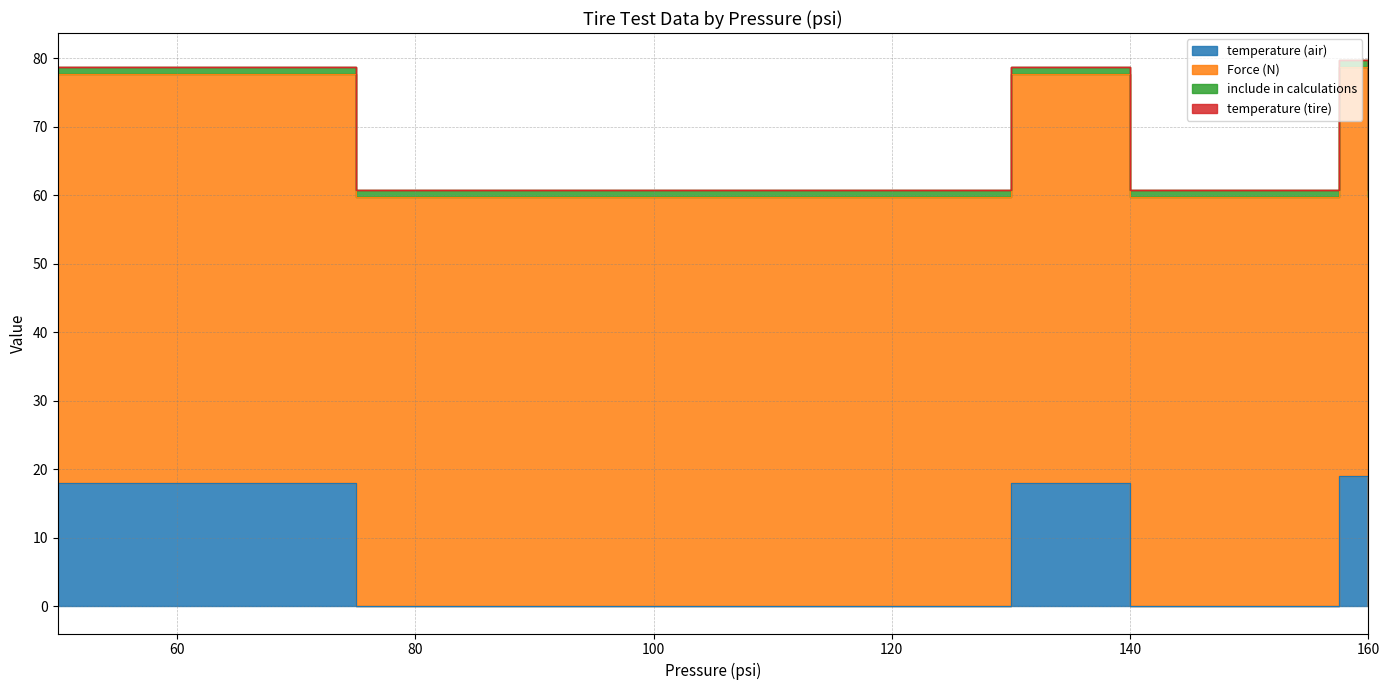

Is the value of Force (N) at 140 greater than the value of temperature (tire) at 140?

Yes